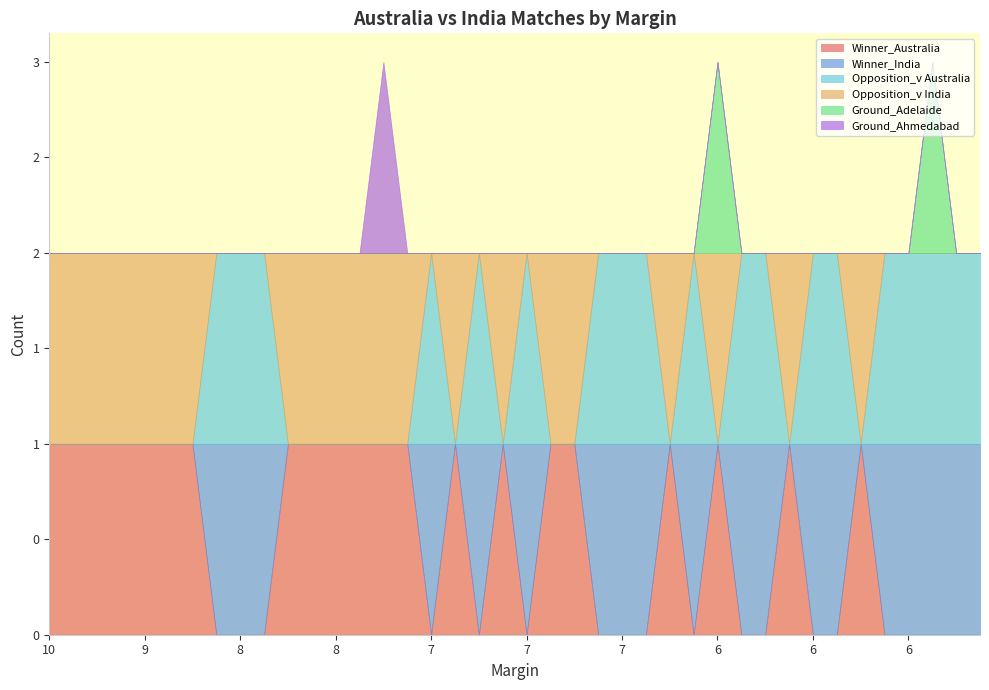

Between 7 and 10, which is larger?

7